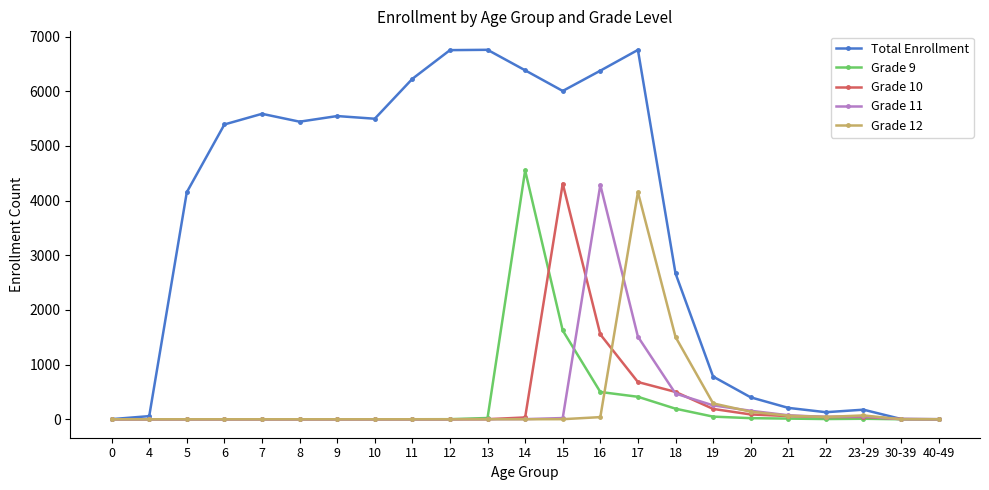

What is the greatest value displayed?

6759